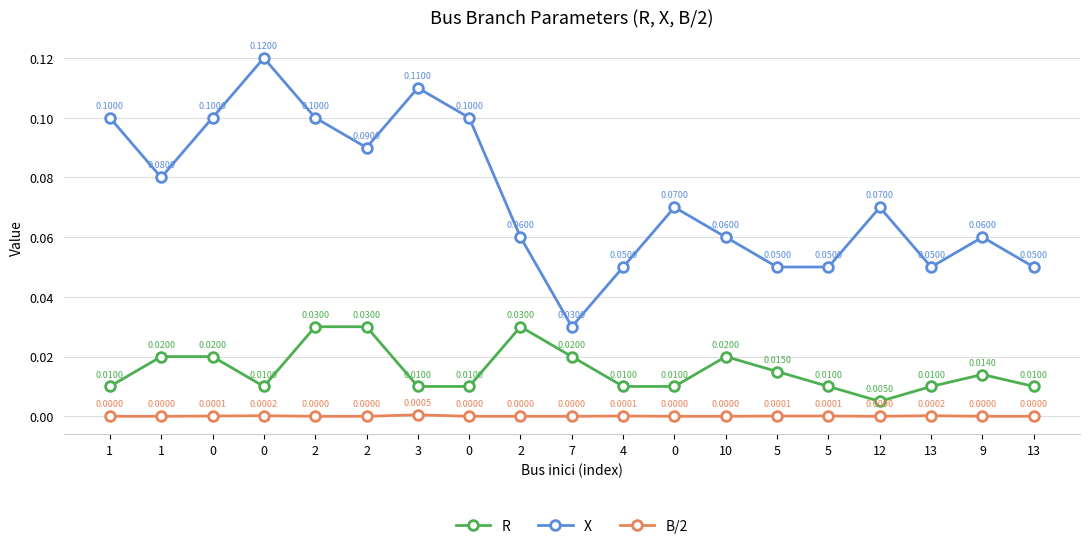

What is the label of the 1st point from the right?

13